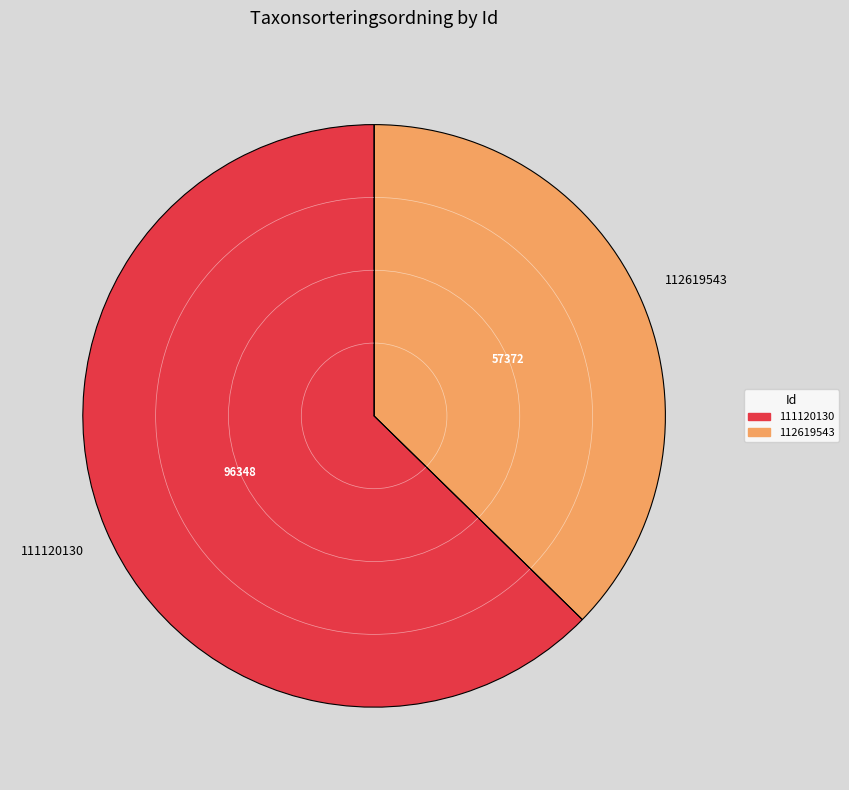

Which category accounts for the majority?

111120130